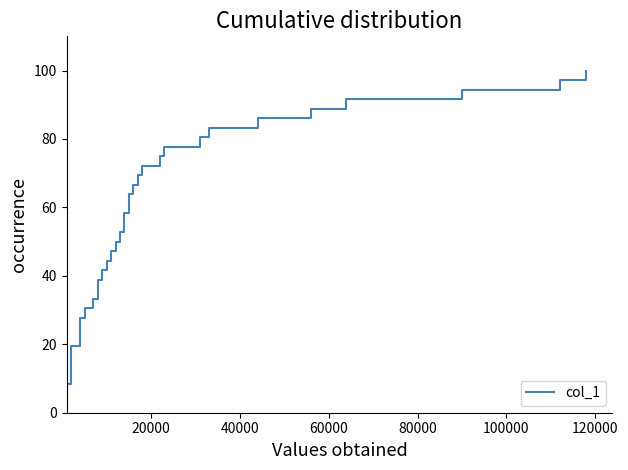

True or false: there are more than 0 points higher than both neighbors.

False